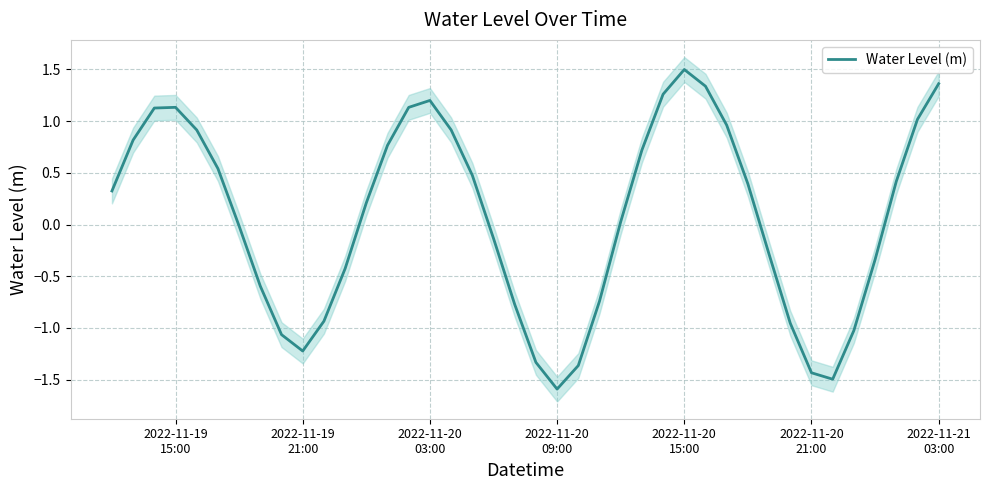

Does the chart display data point markers on the line(s)?

No